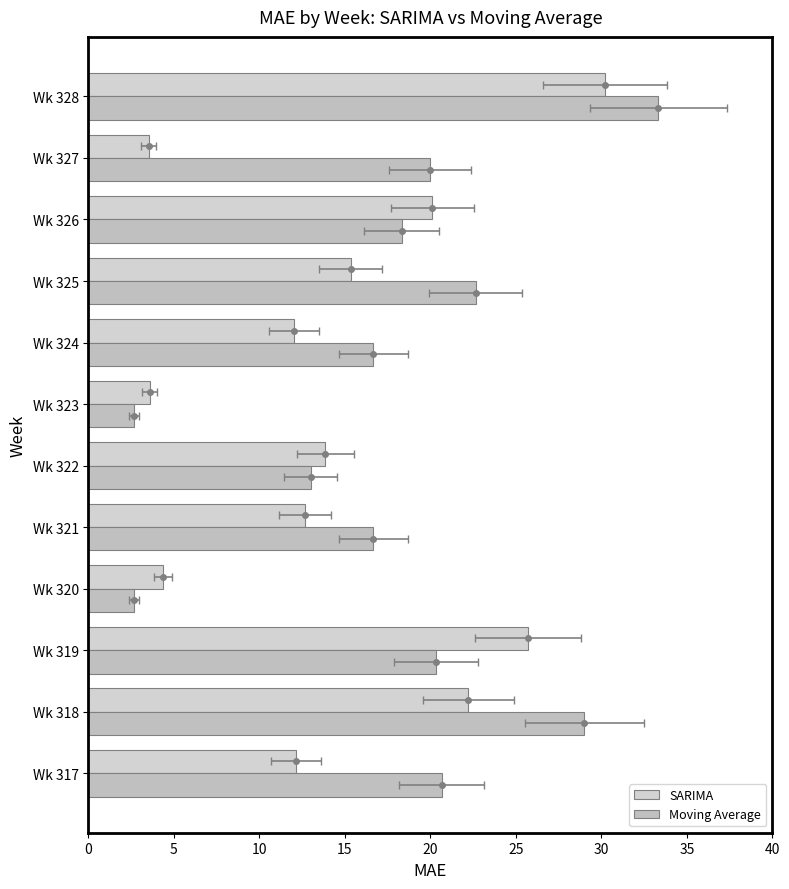

Reading right to left, list all the values displayed in this chart.

SARIMA: 30.2	3.5	20.1	15.3	12.0	3.6	13.9	12.7	4.4	25.7	22.2	12.1
Moving Average: 33.3	20.0	18.3	22.7	16.7	2.7	13.0	16.7	2.7	20.3	29.0	20.7